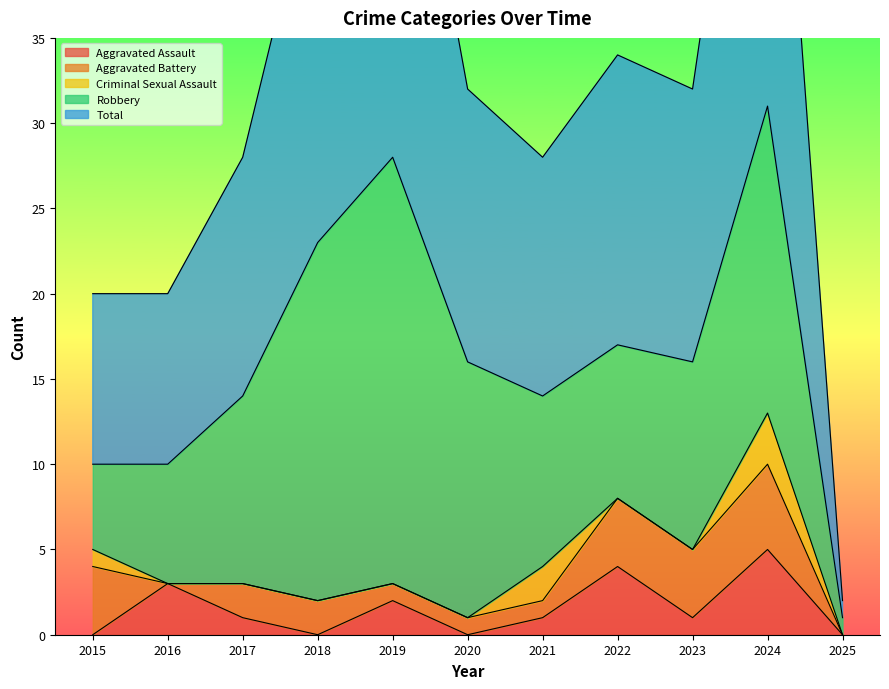

Which series has the widest spread of values?

Total